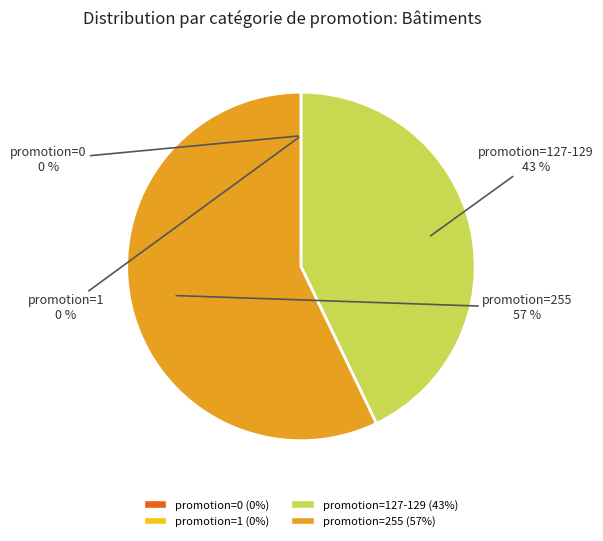

Is there any slice that represents more than half of the pie?

Yes